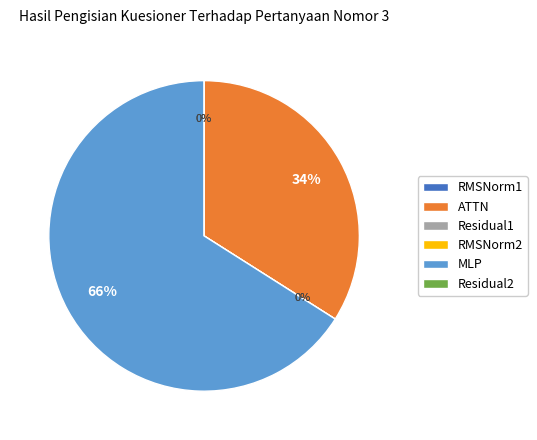

Which has a higher value, MLP or RMSNorm1?

MLP